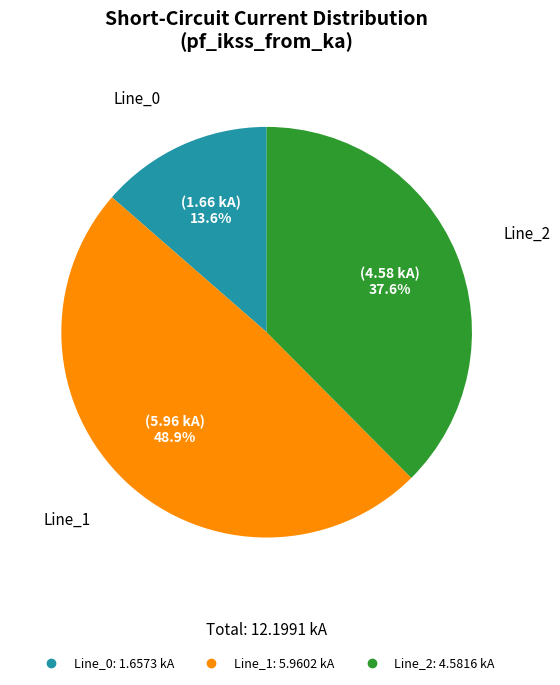

What is the ratio of the value at Line_0 to the value at Line_1?

0.3